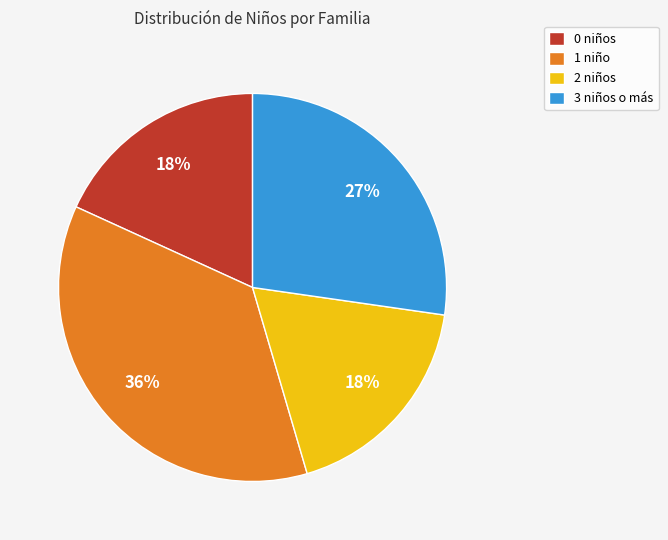

How many segments does this pie chart have?

4